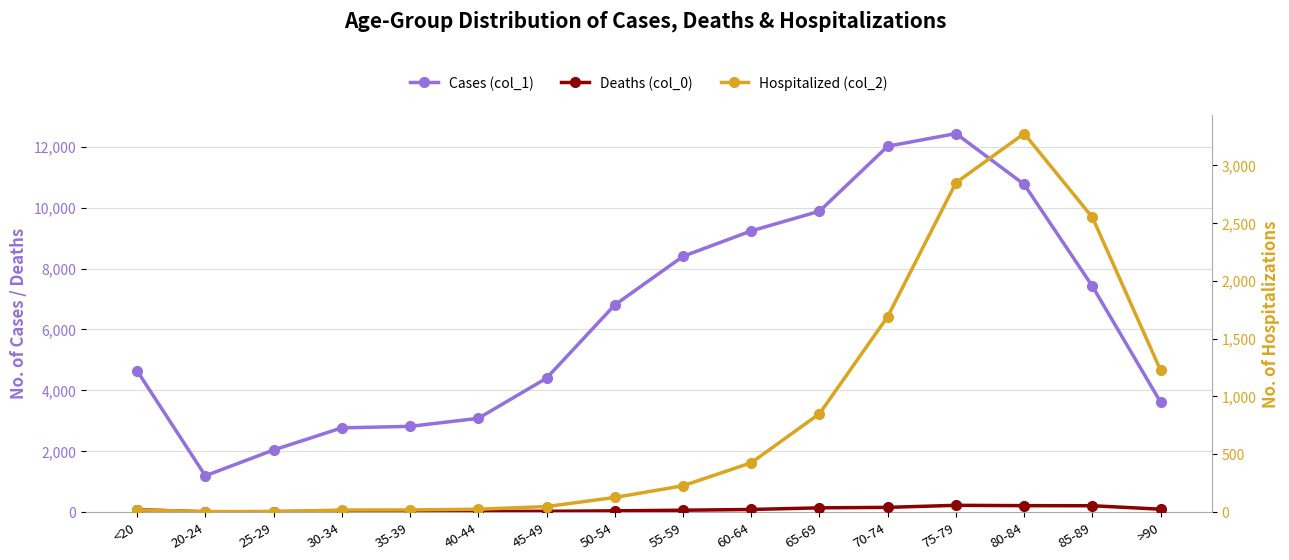

The Hospitalized (col_2) series shows 38 at 50-54. True or false?

False